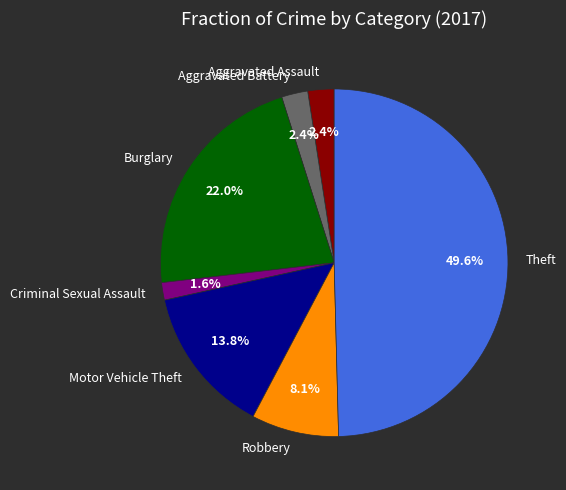

What is the largest slice in the pie chart?

Theft